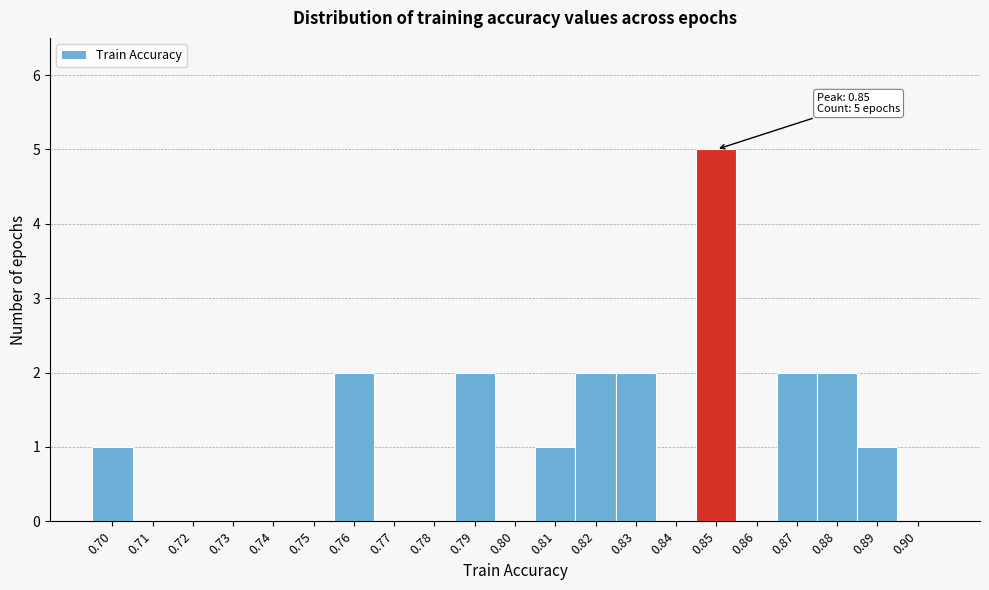

Reading right to left, extract all data points from this chart.

0.90=0	0.89=1	0.88=2	0.87=2	0.86=0	0.85=5	0.84=0	0.83=2	0.82=2	0.81=1	0.80=0	0.79=2	0.78=0	0.77=0	0.76=2	0.75=0	0.74=0	0.73=0	0.72=0	0.71=0	0.70=1